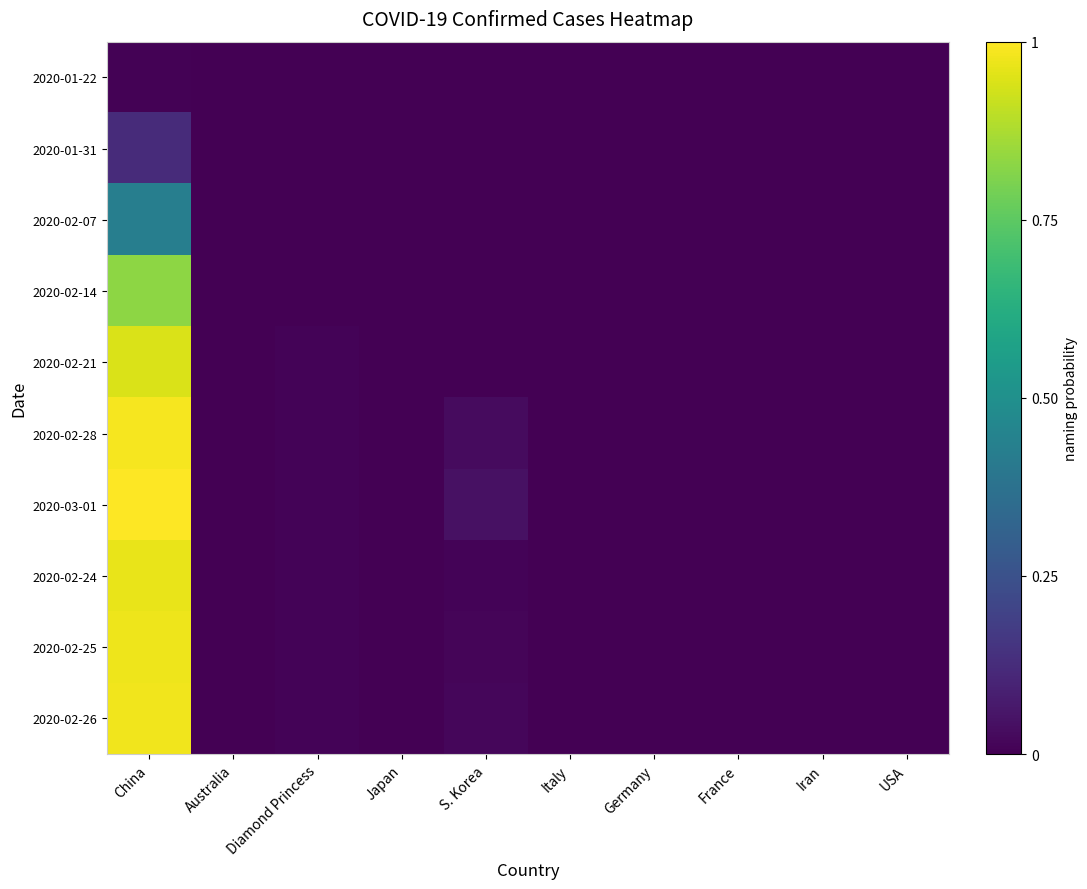

Which category has the lowest value across all series?

Australia